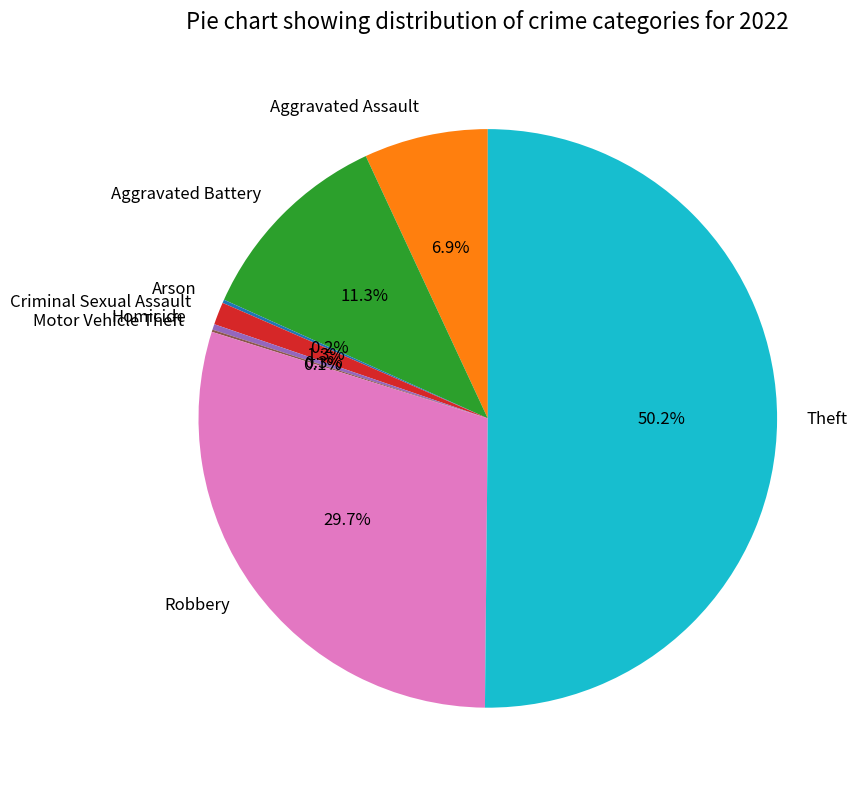

Which has a higher value, Criminal Sexual Assault or Theft?

Theft